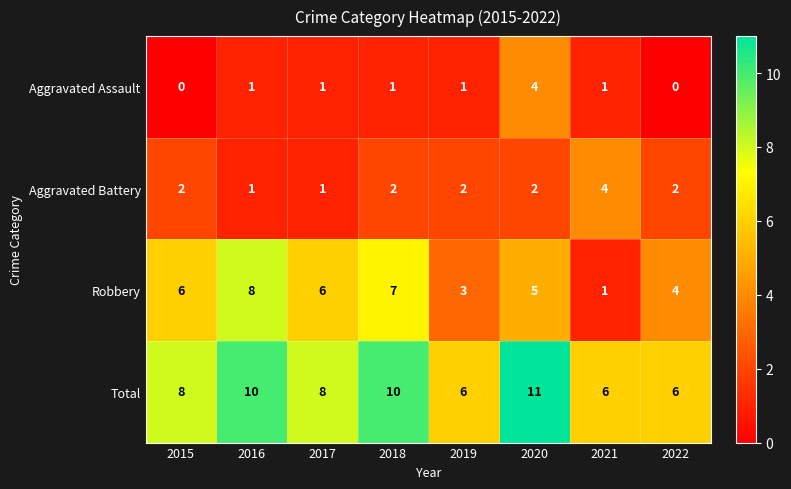

Which series has the widest spread of values?

Robbery